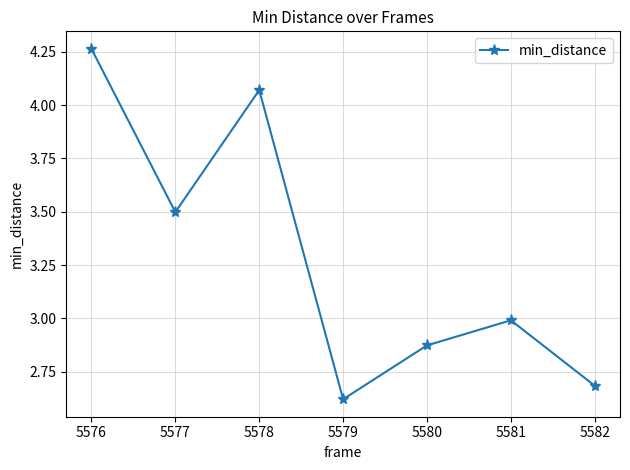

What is the change in value from 5581 to 5582?

-0.3